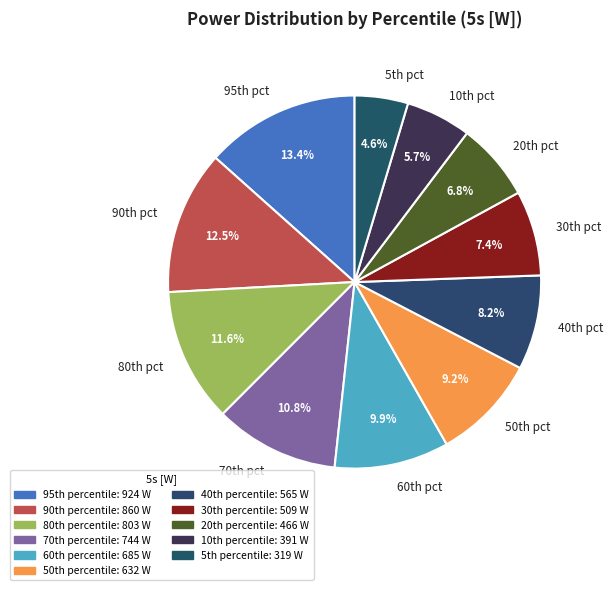

Is there a majority slice in this chart?

No